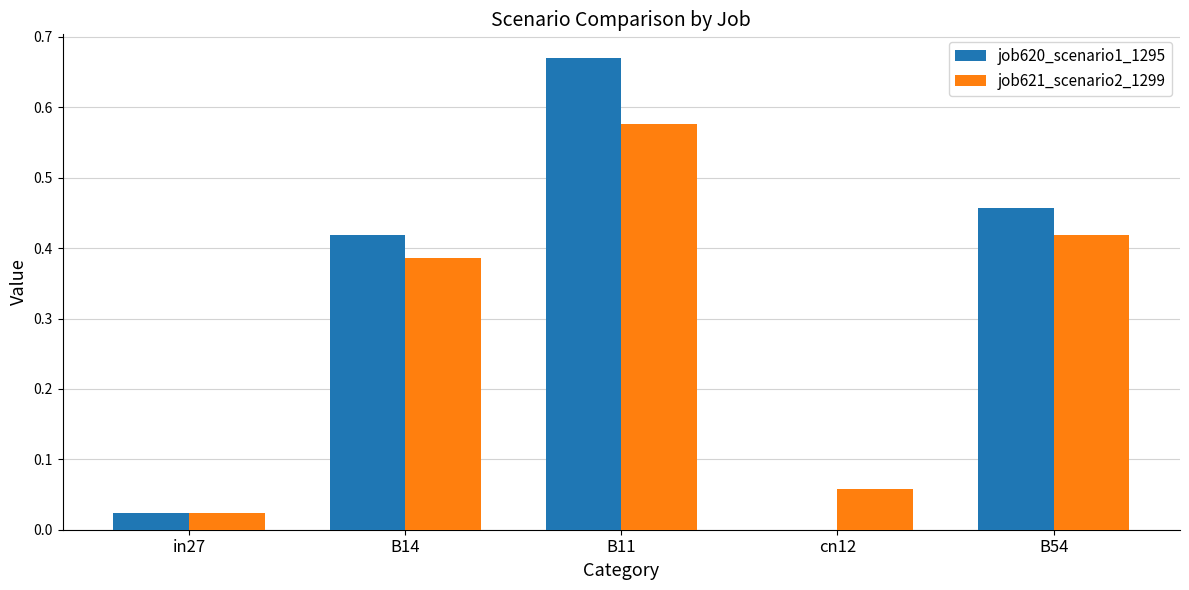

Which series changed the most between cn12 and B54?

job620_scenario1_1295